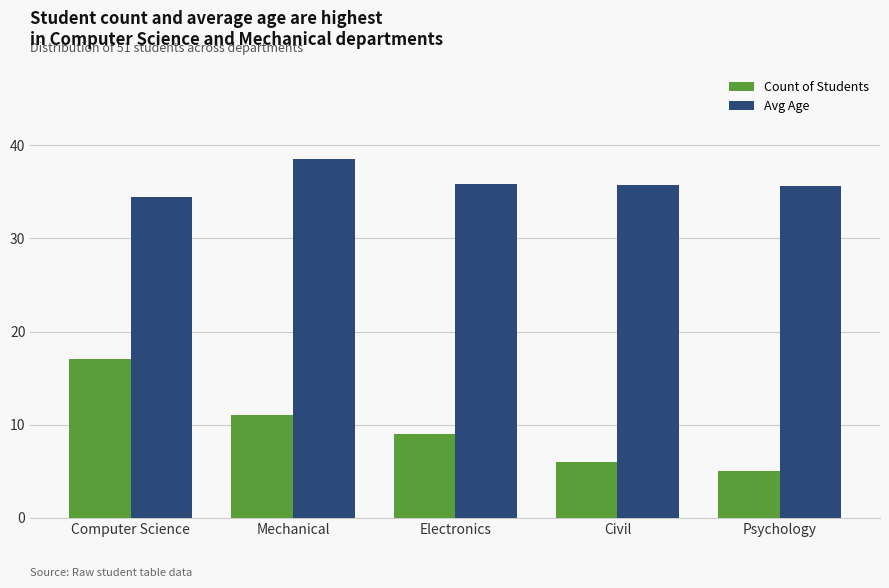

Where is Count of Students nearest to the value 11?

Mechanical